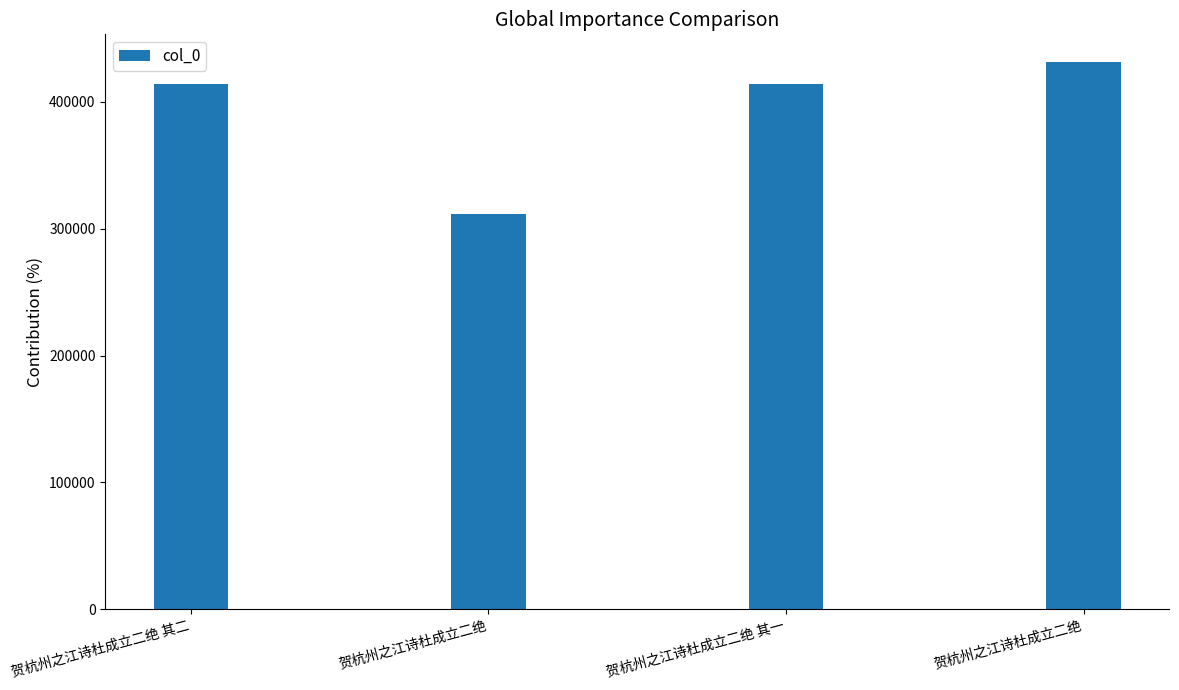

True or false: the data shows 218831 at 贺杭州之江诗杜成立二绝.

False